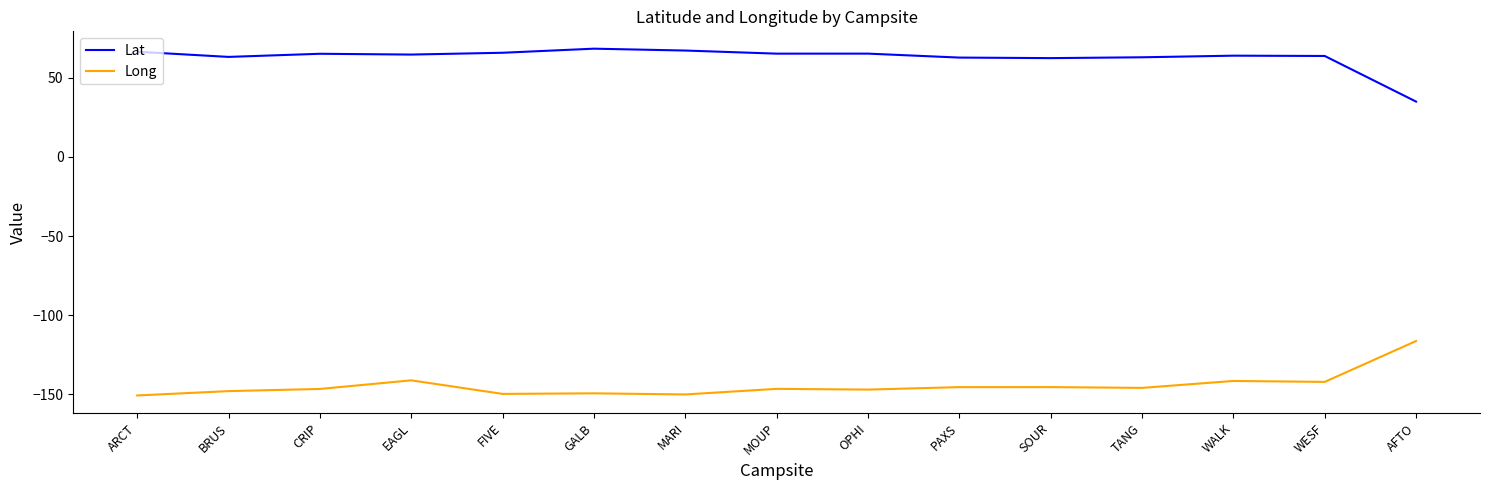

What is the difference between the highest and lowest values at MOUP?

212.0